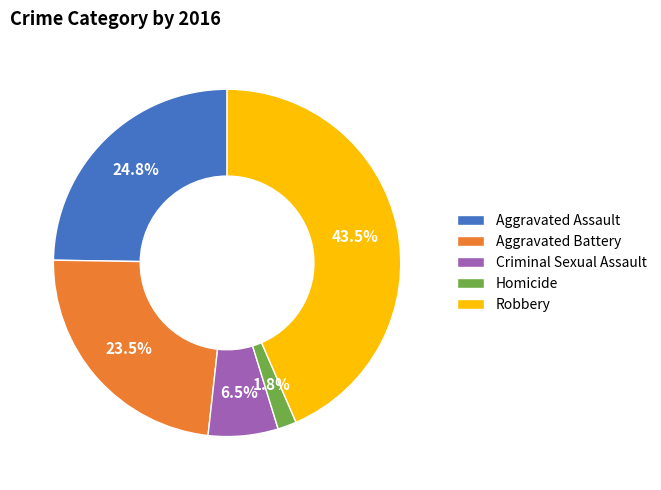

Does Aggravated Battery represent more than half of the total?

No